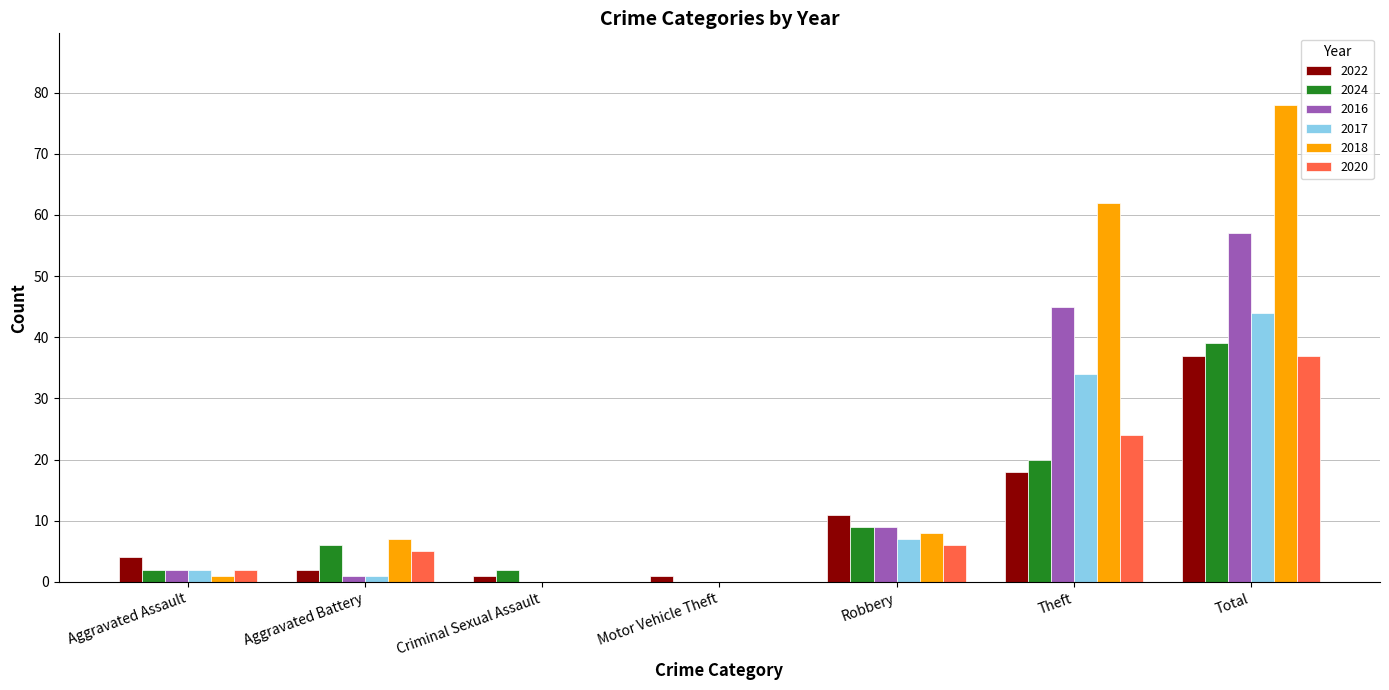

Is it true that 2018 equals 104 at Theft?

False